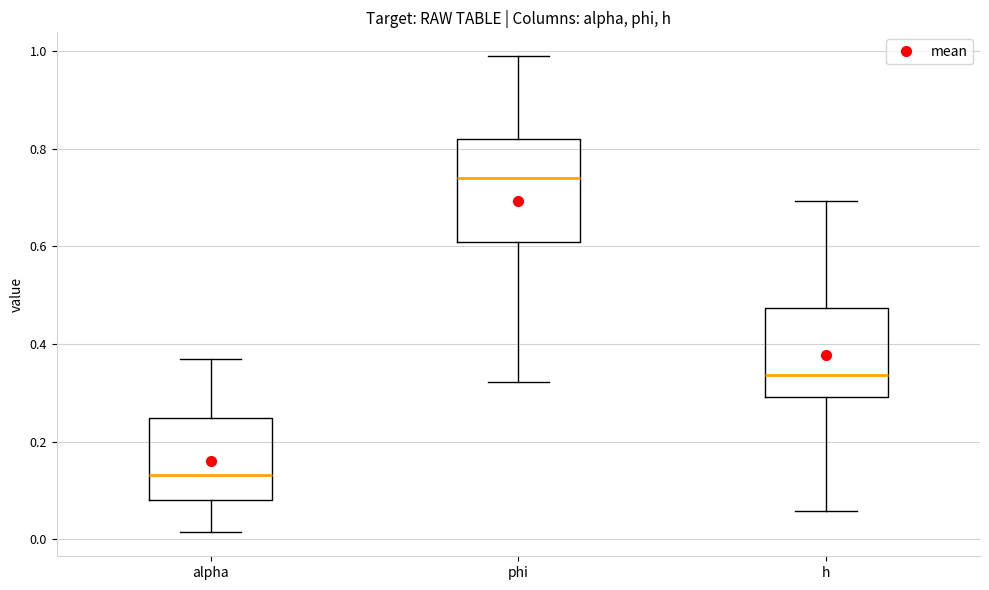

Reading left to right, transcribe this box plot: for each box, give where its median line is, the range the box spans, and where its two whiskers end, as read against the y-axis. The values are not printed on the chart, so give them approximately, as read against the axis.

alpha: median 0.14, box 0.08 to 0.24, whiskers 0.02 to 0.36
phi: median 0.74, box 0.60 to 0.82, whiskers 0.32 to 0.98
h: median 0.34, box 0.30 to 0.48, whiskers 0.06 to 0.70